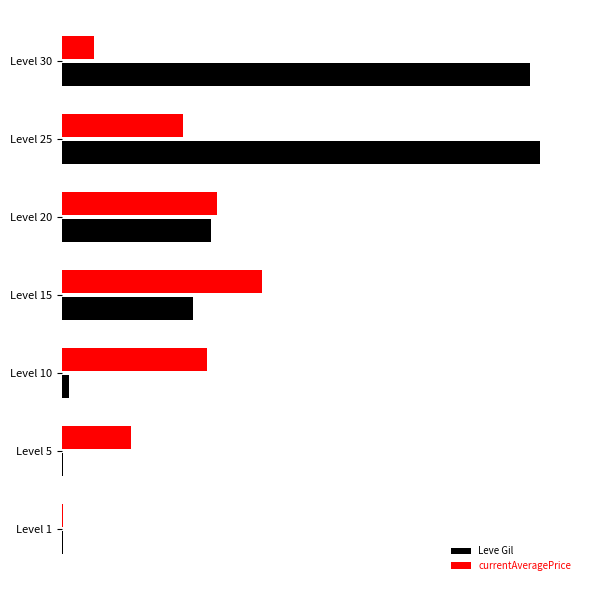

What are all the series names shown in the legend?

Leve Gil, currentAveragePrice